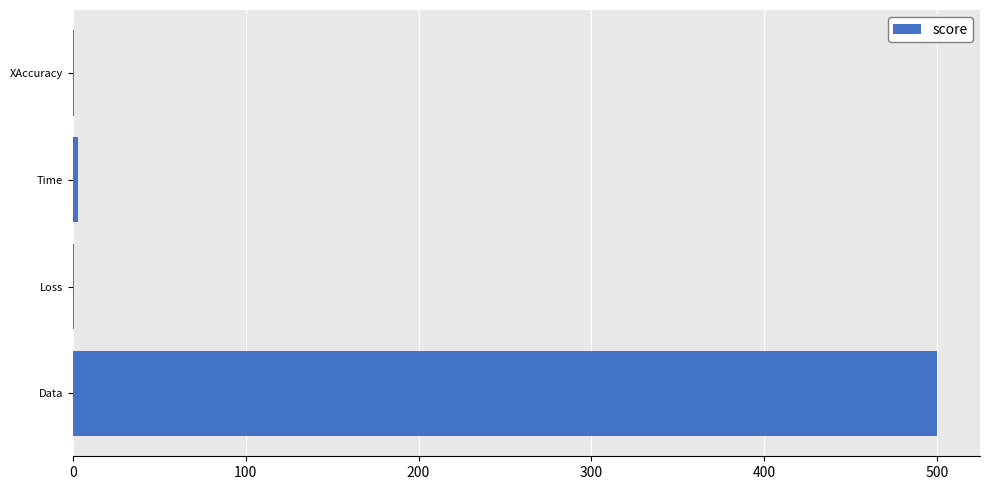

Which label corresponds to the largest value in the chart?

Data